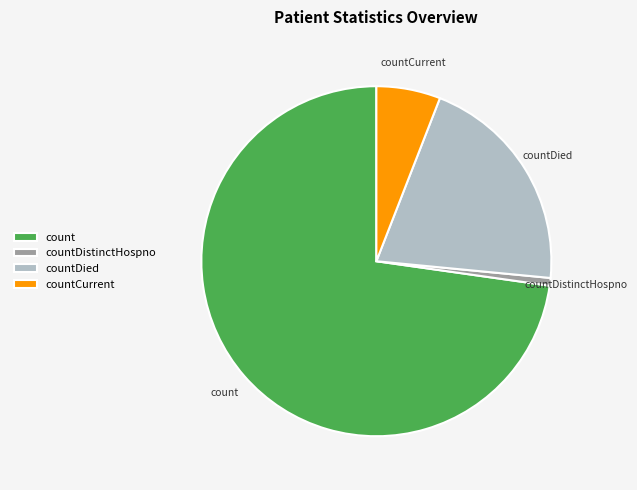

Rank the categories by value from lowest to highest.

countDistinctHospno, countCurrent, countDied, count